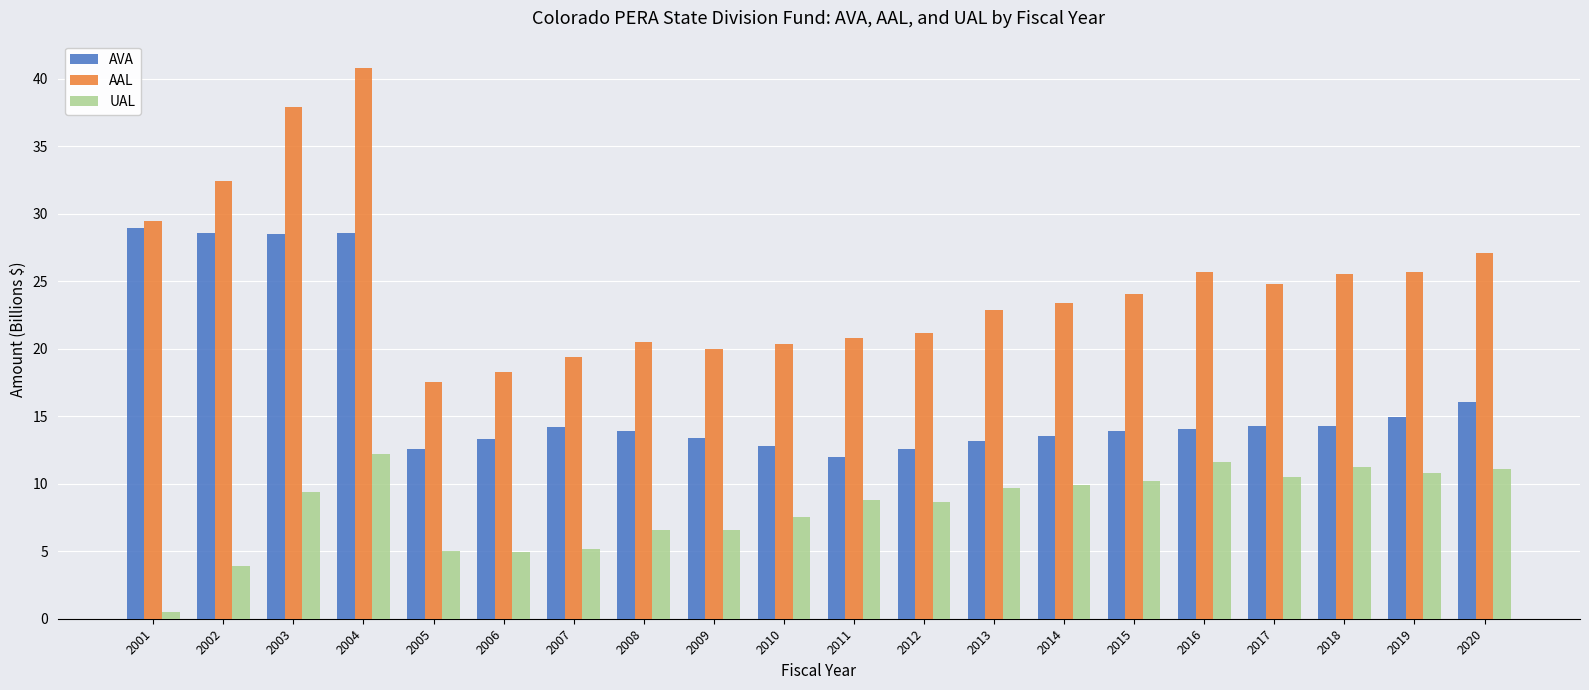

True or false: UAL has a value of 11.1 at 2020.

True